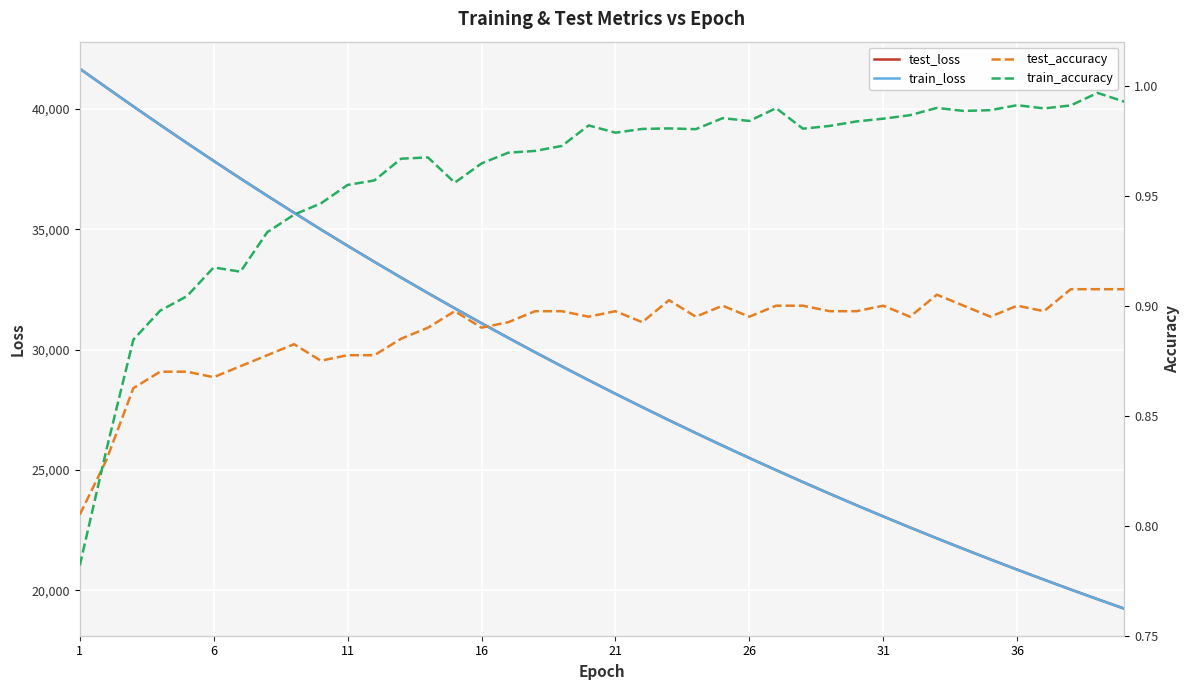

How many lines are shown in the chart?

4